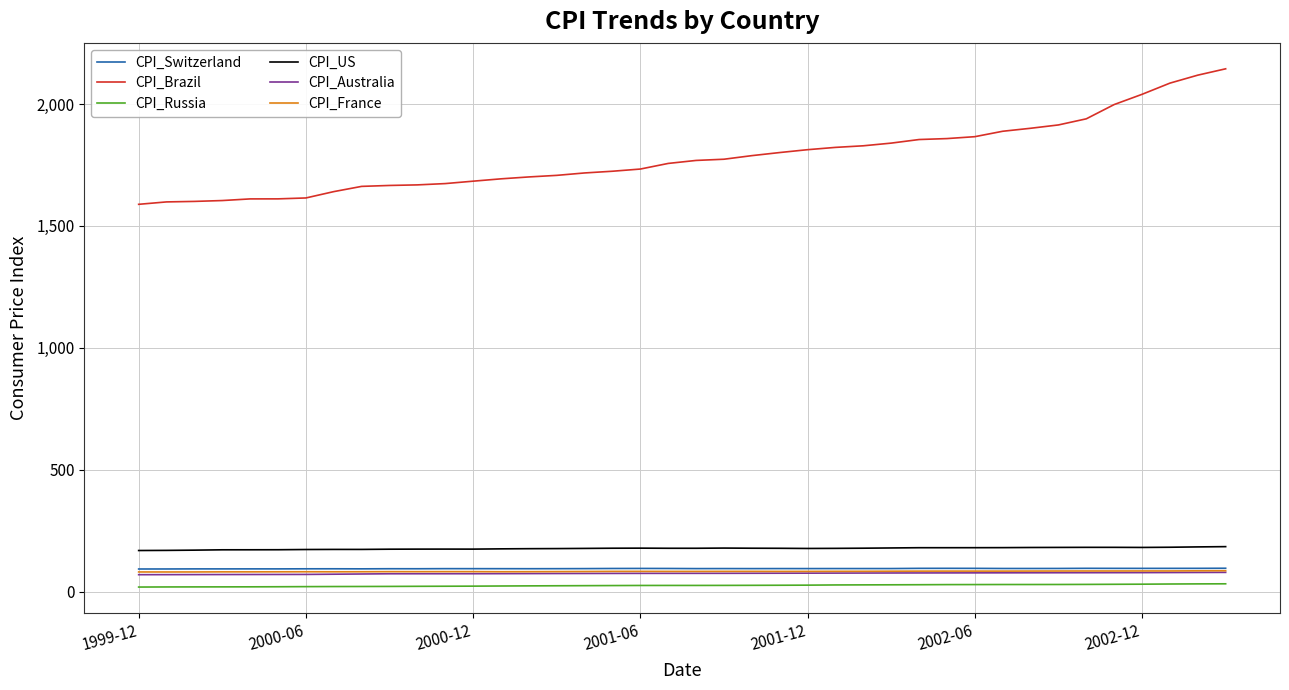

Does the chart have visible grid lines?

Yes